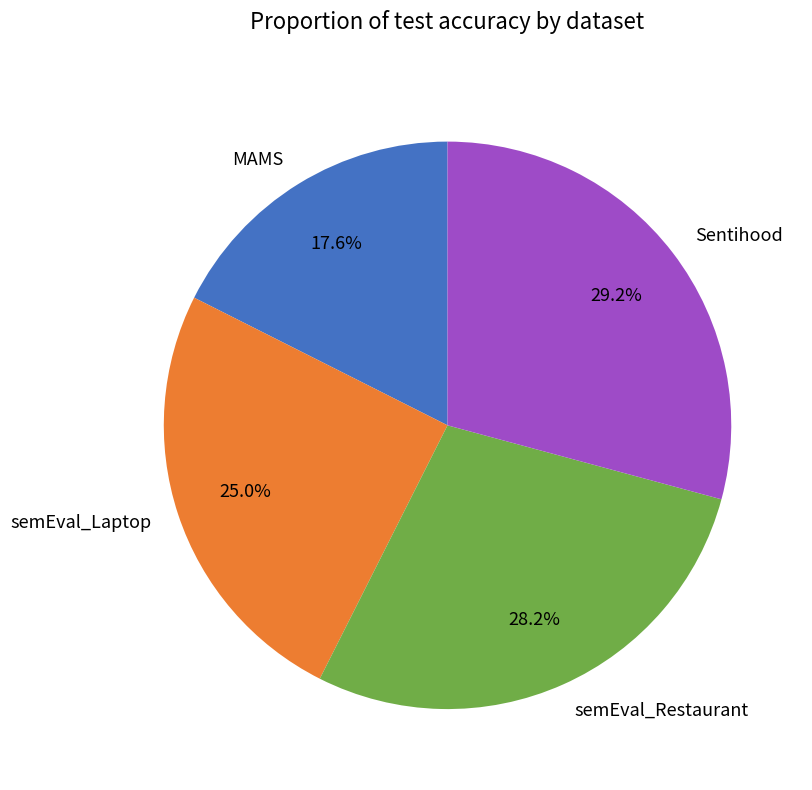

Rank the categories by value from lowest to highest.

MAMS, semEval_Laptop, semEval_Restaurant, Sentihood